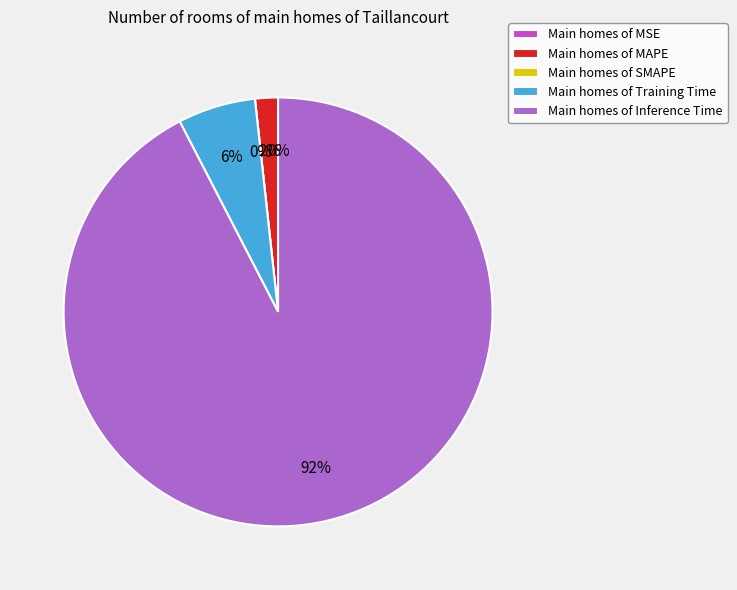

Combined, do Training Time and MSE account for over 50%?

No